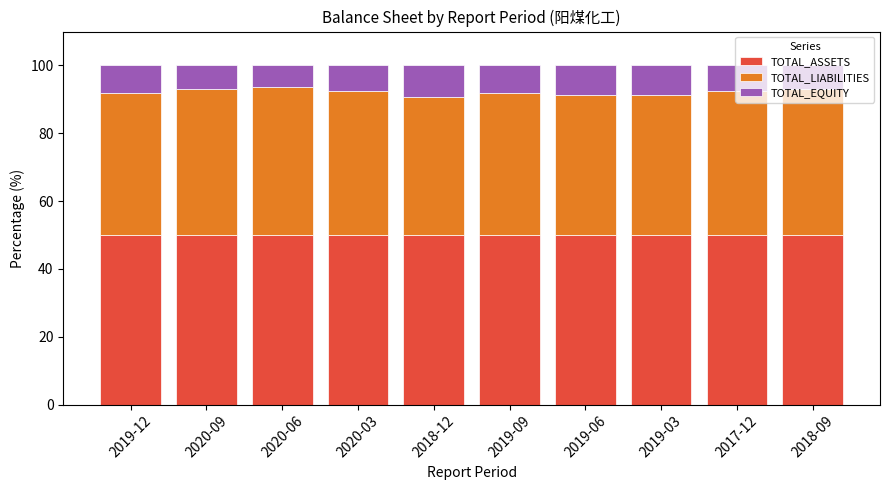

What is the total value across all series at 2017-12?

100.0